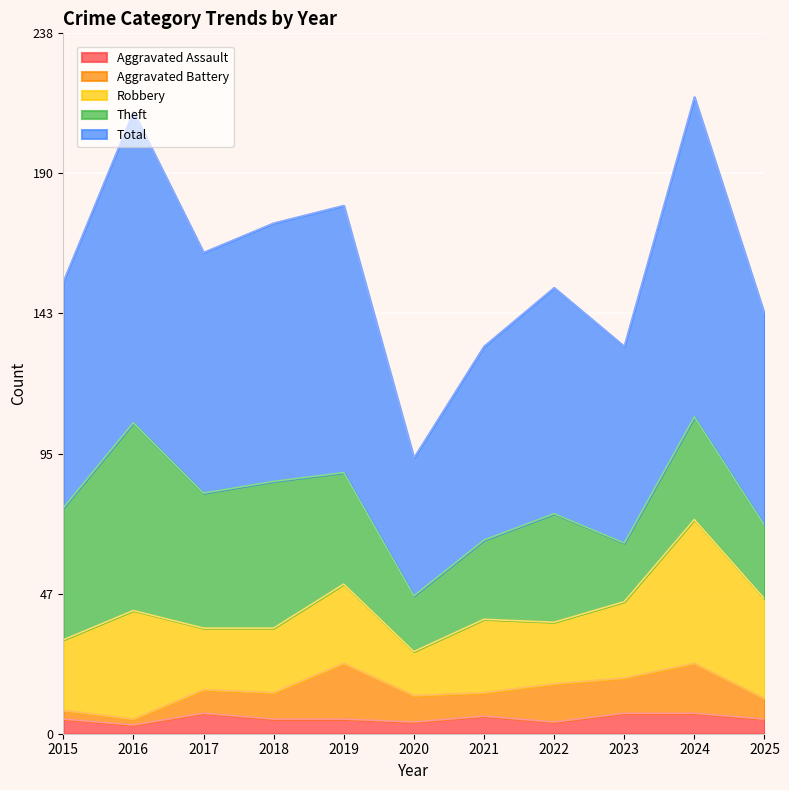

The Total series shows 156 at 2019. True or false?

False